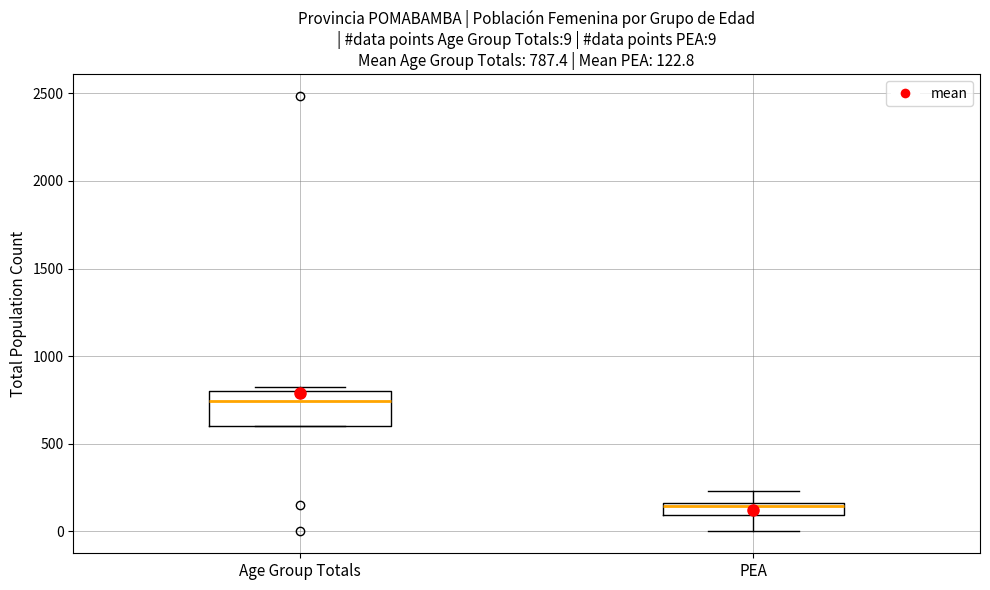

Comparing the boxes themselves (not the whiskers), which one is the tallest?

Age Group Totals